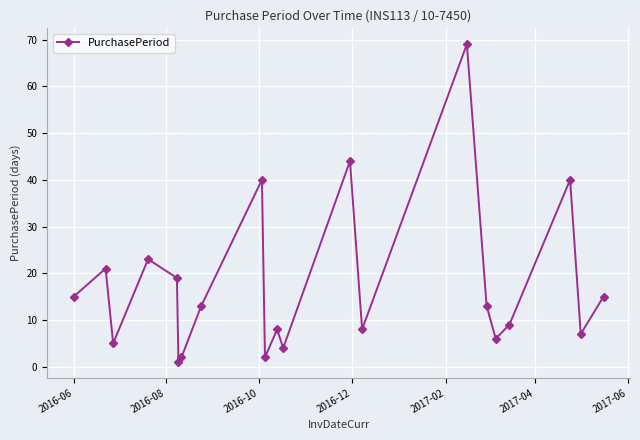

How many interior local valleys (lower than both neighbors) does the data have?

7